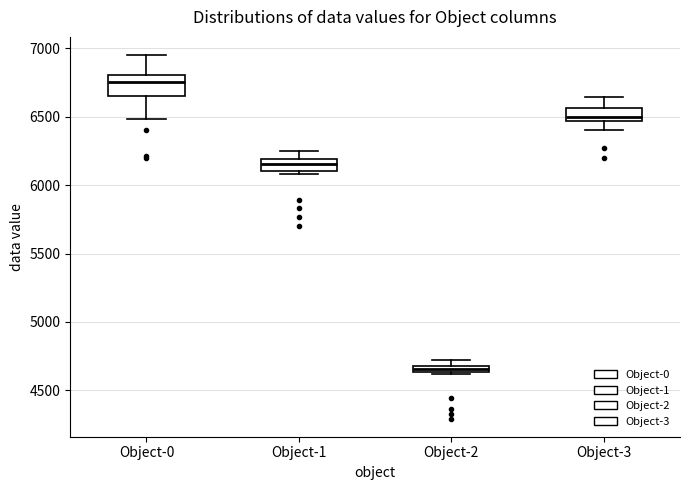

Where is the lower edge of the box for Object-0 on the y-axis? The values are not printed on the chart, so give them approximately, as read against the axis.

6650